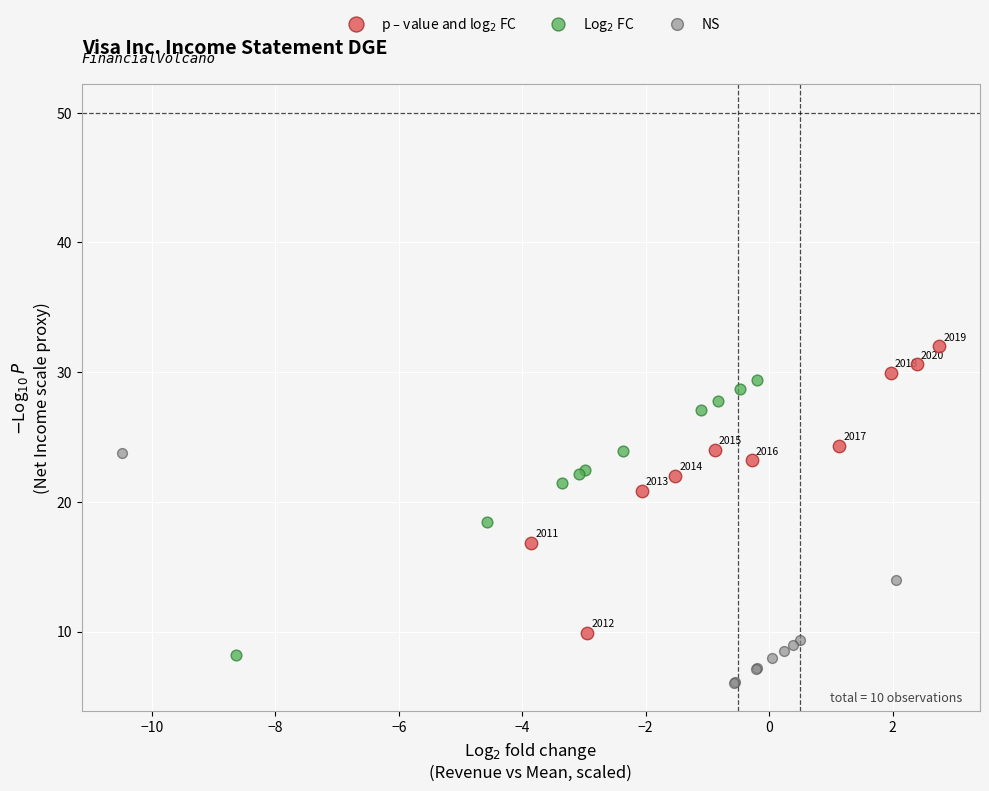

Which series reaches the minimum Y coordinate?

NS